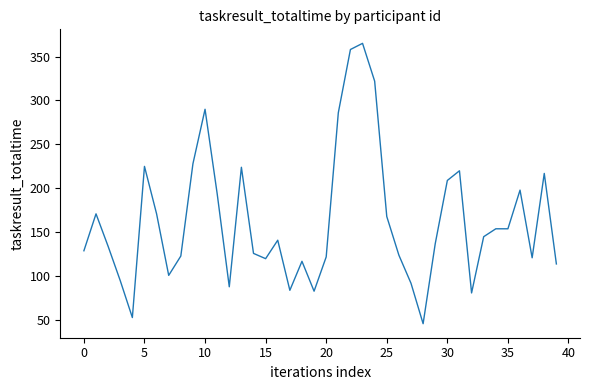

What is the difference between the maximum and minimum values?

319